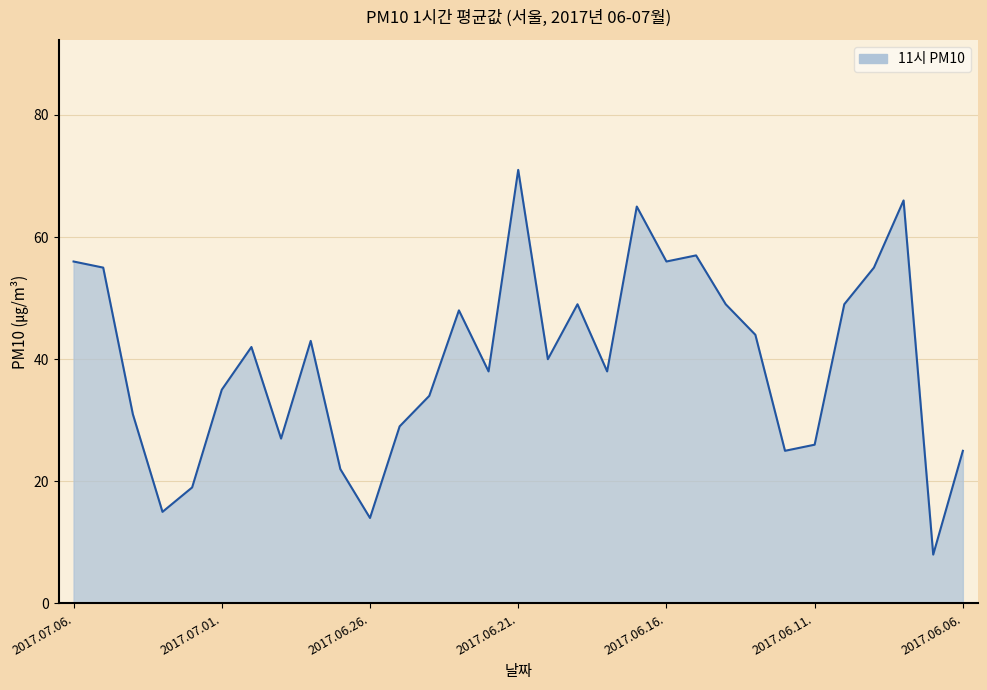

What is the difference between the maximum and minimum values?

63